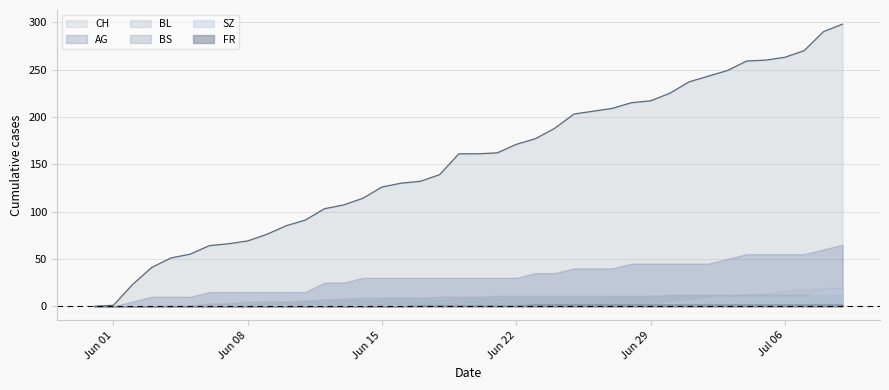

True or false: SZ and AG cross at least once.

False